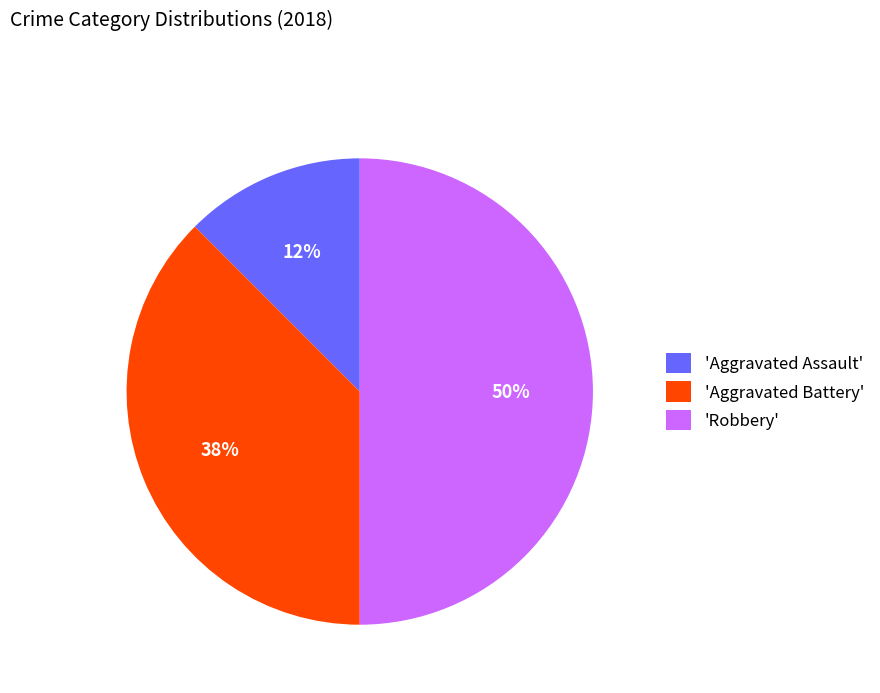

True or false: 'Robbery' accounts for 50% of the total.

True